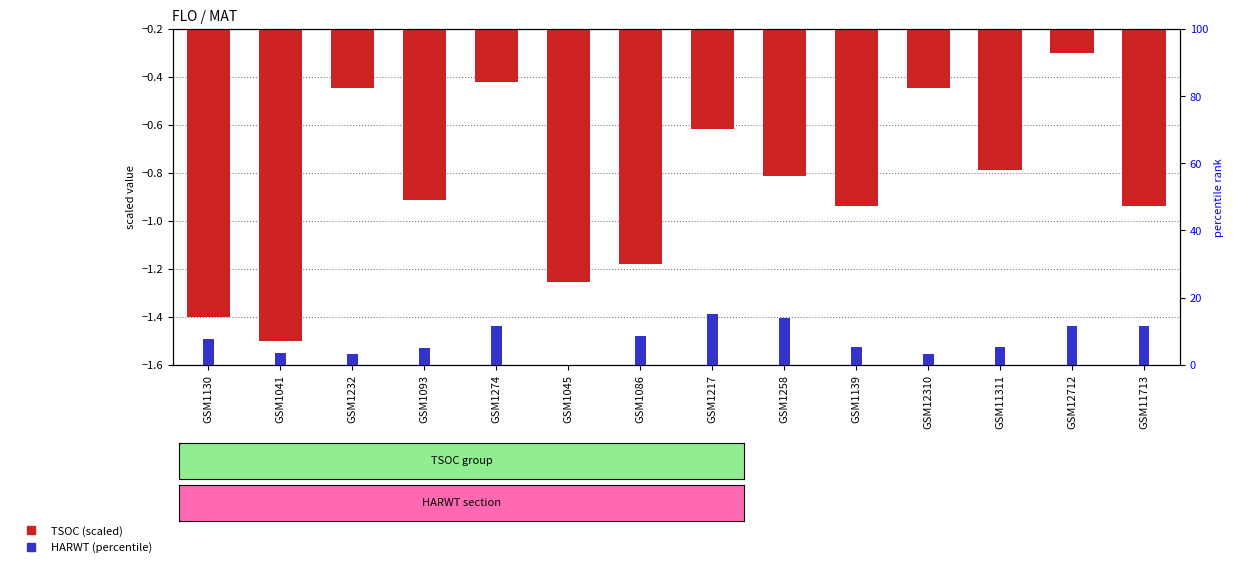

What are all the series names shown in the legend?

TSOC (scaled), HARWT (percentile)